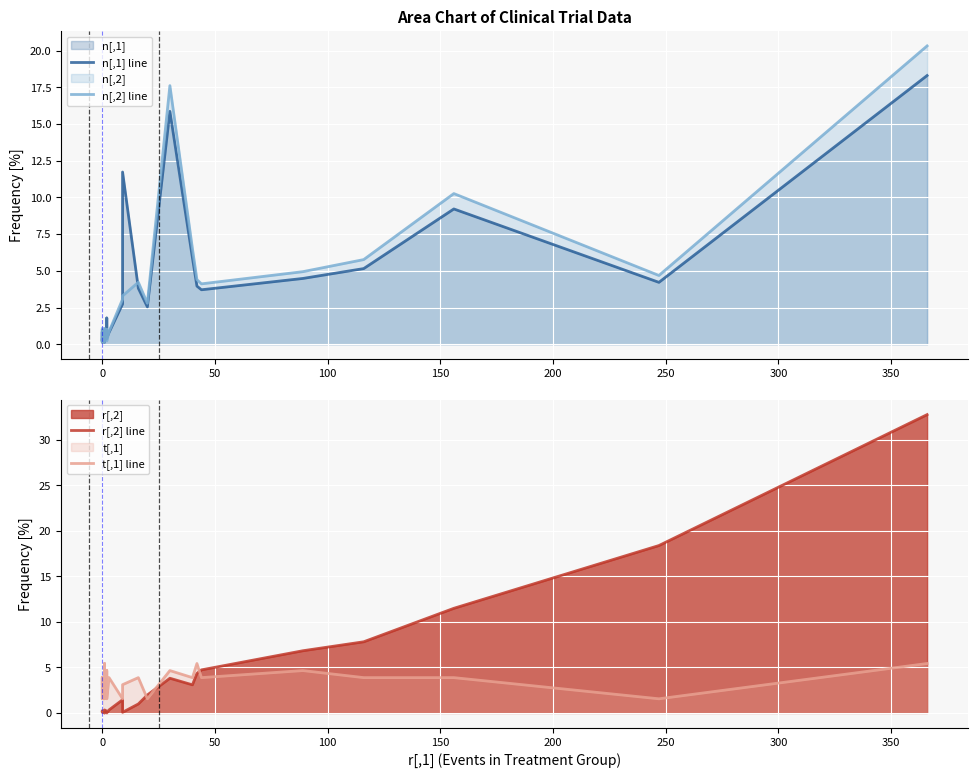

Which series has the largest total across all categories?

n[,1] line